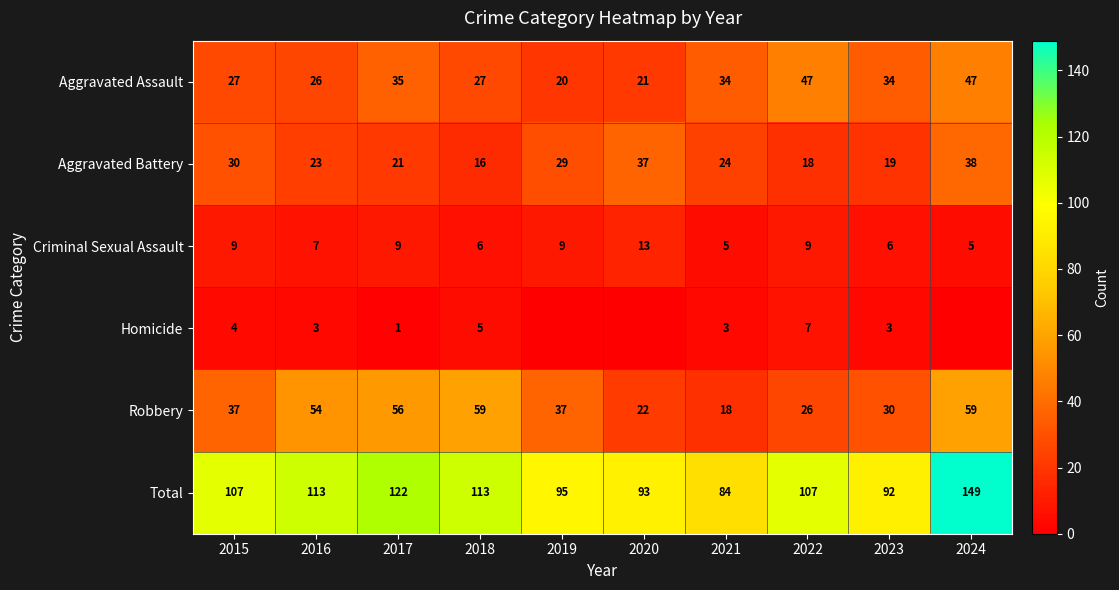

What is the difference between the Criminal Sexual Assault values at 2024 and 2023?

1